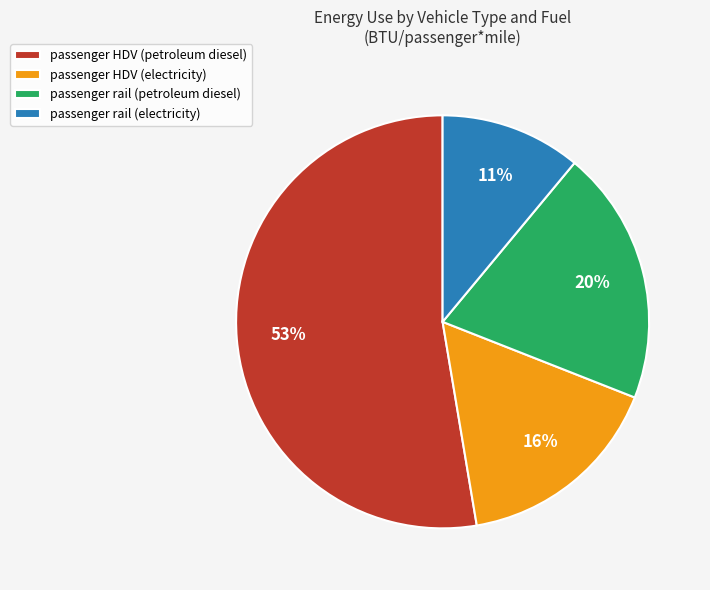

Does passenger HDV (petroleum diesel) account for over 50% of the chart?

Yes